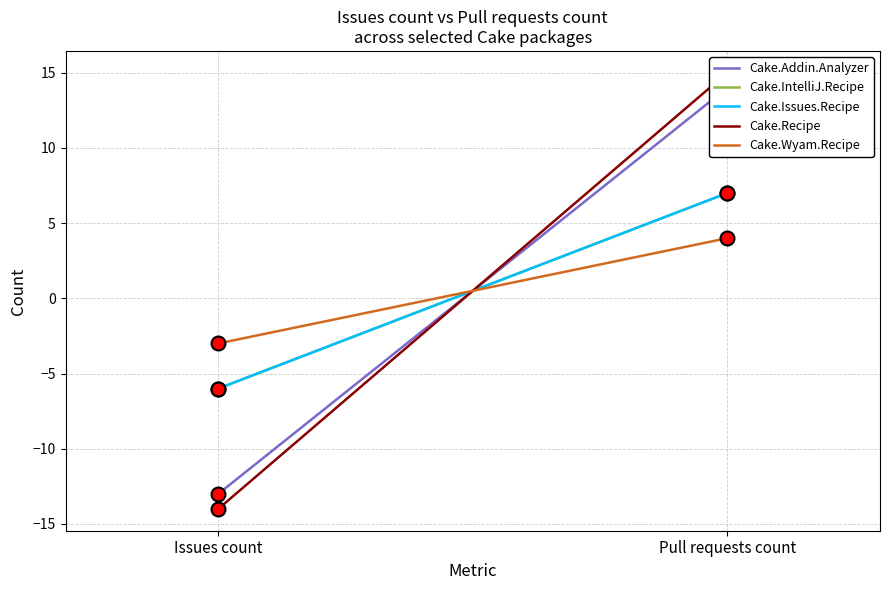

What is the highest value of the Cake.IntelliJ.Recipe series?

7